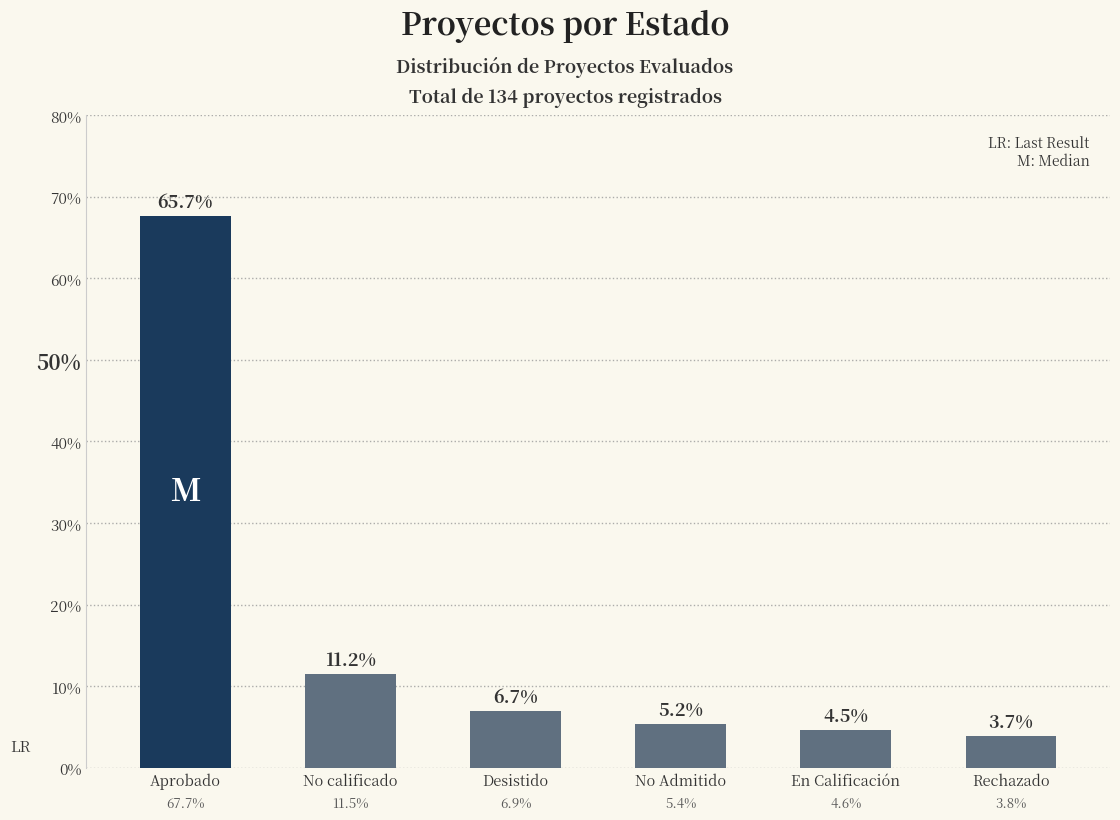

What is the average value?

16.7